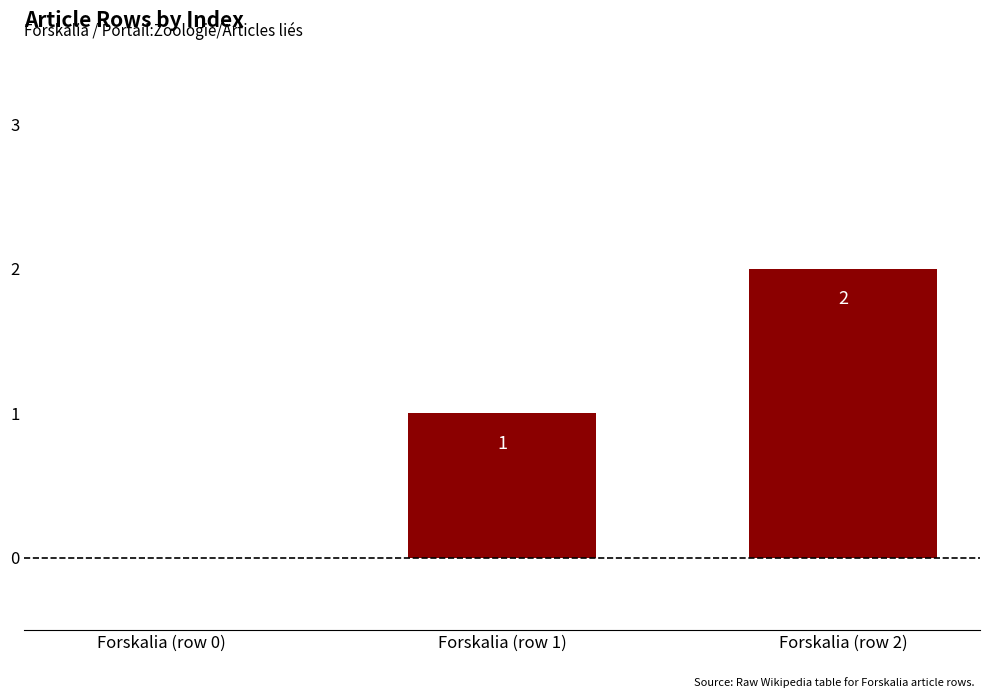

What is the average value?

1